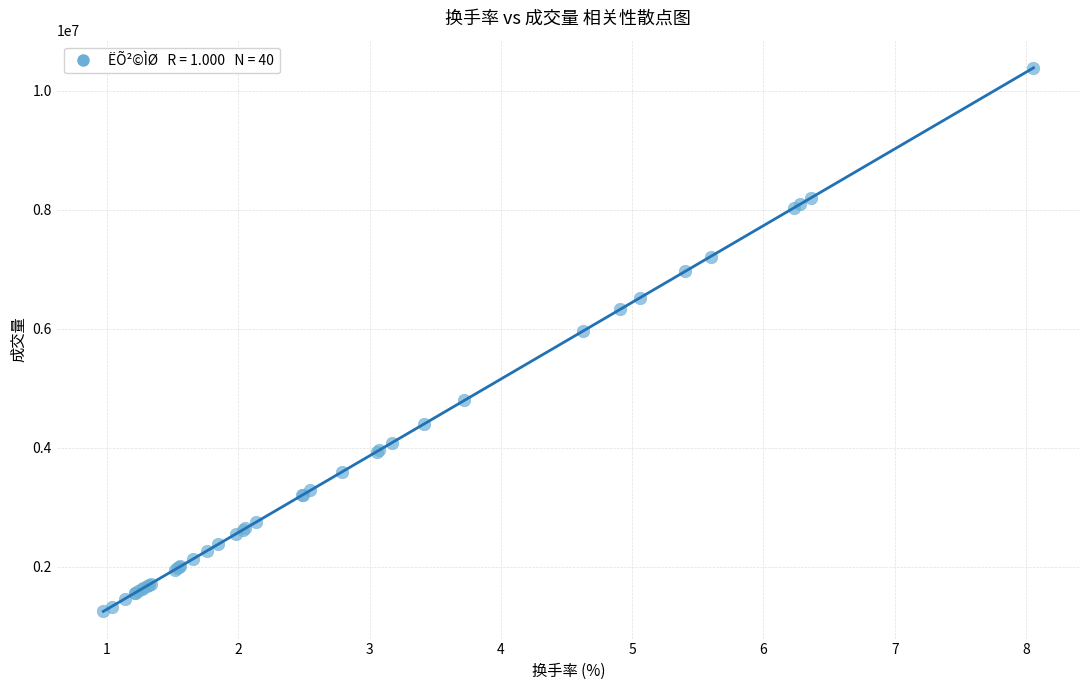

What Y value in the scatter plot is closest to 5821235?

5959832